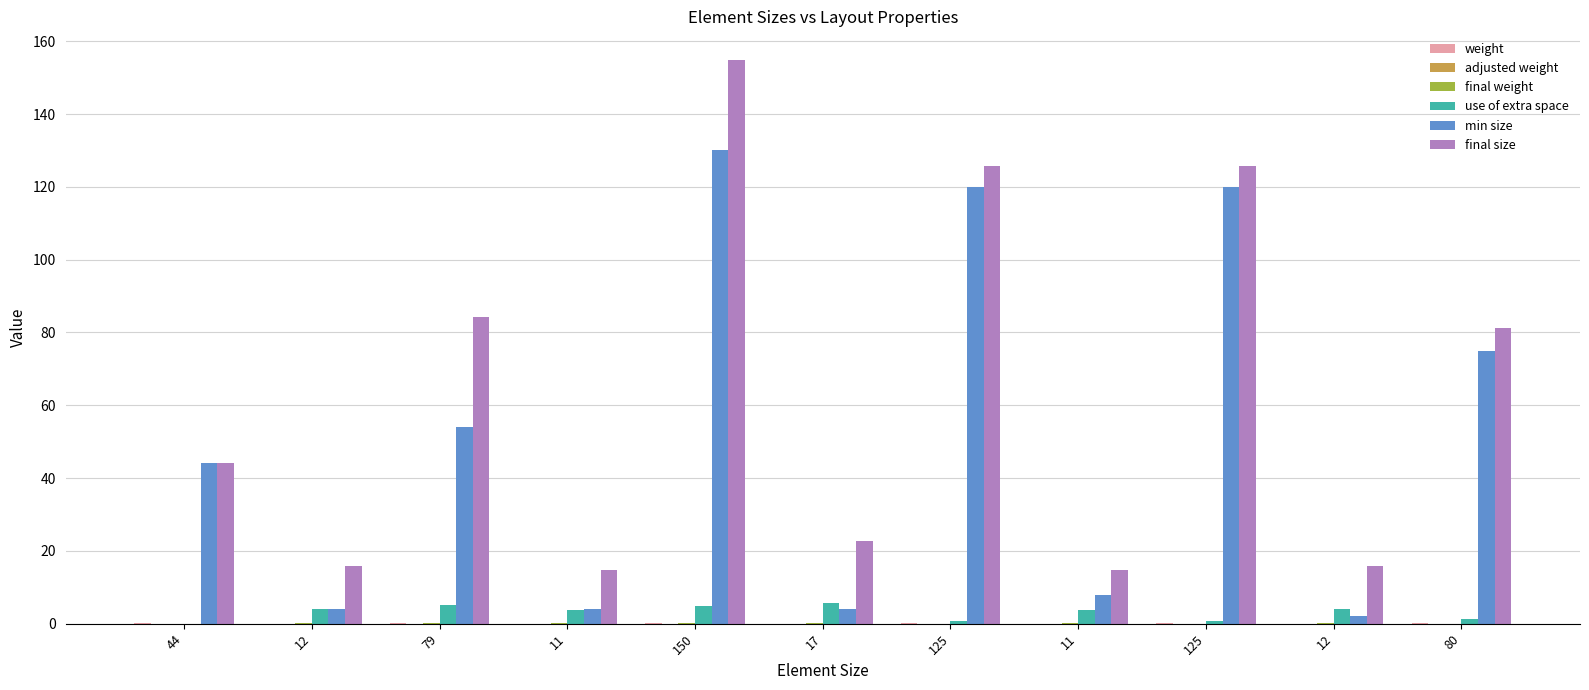

How many series are shown in this chart?

6